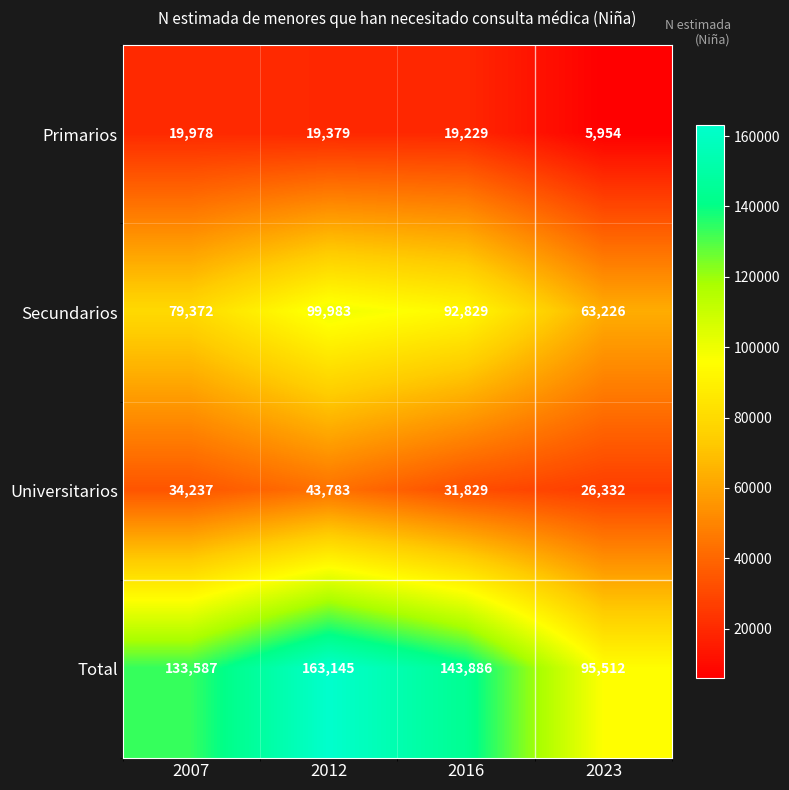

What is the difference between the Primarios values at 2023 and 2012?

13425